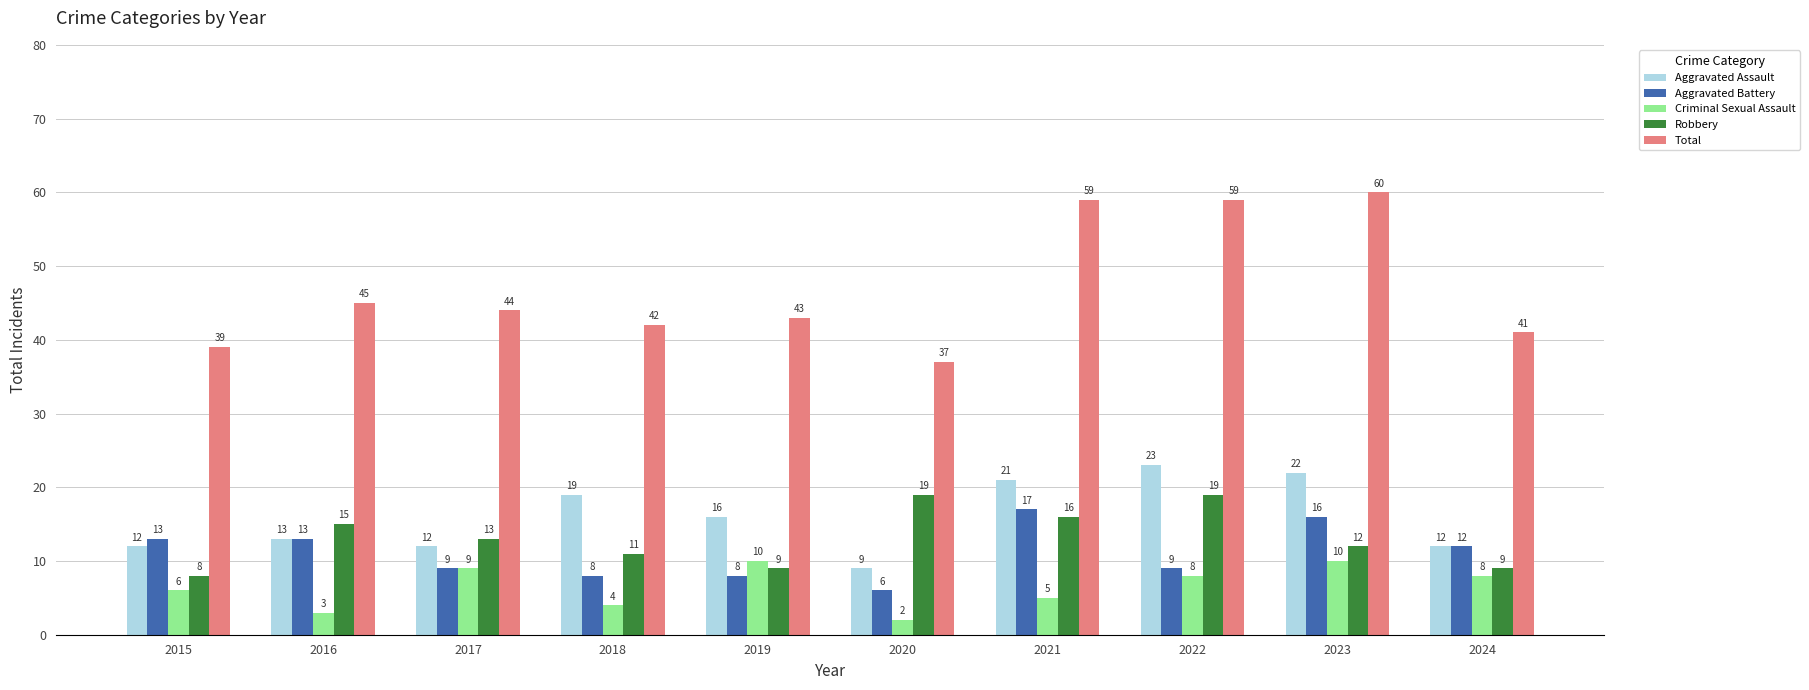

The value of Total at 2015 is 25. True or false?

False